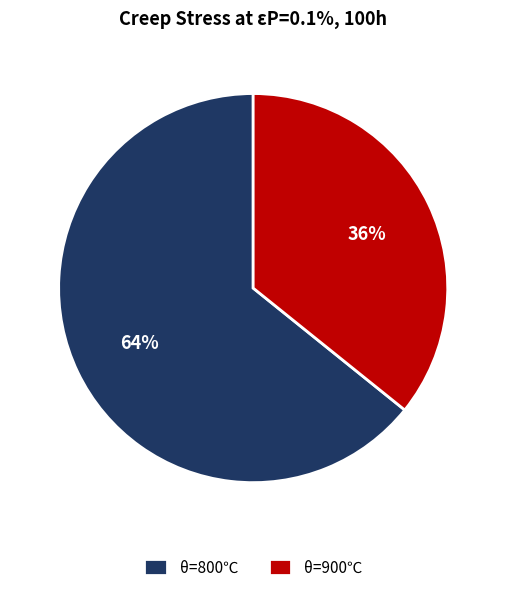

Does θ=800℃ account for over 50% of the chart?

Yes